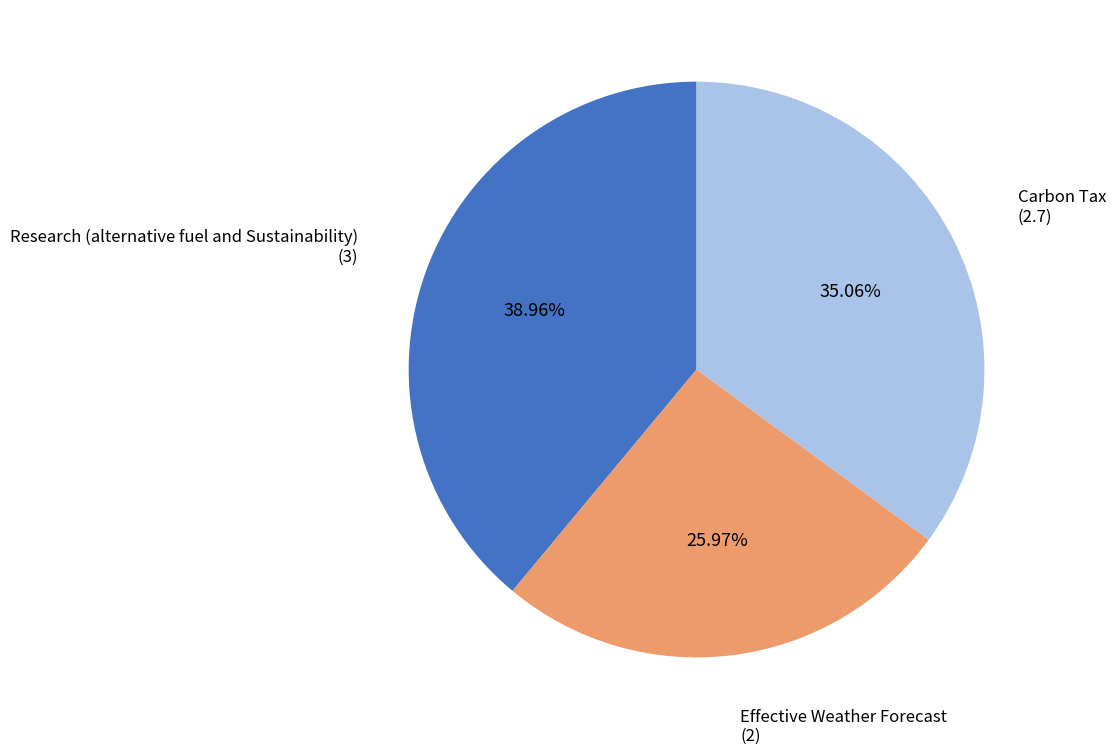

Between Effective Weather Forecast and Research (alternative fuel and Sustainability), which is larger?

Research (alternative fuel and Sustainability)